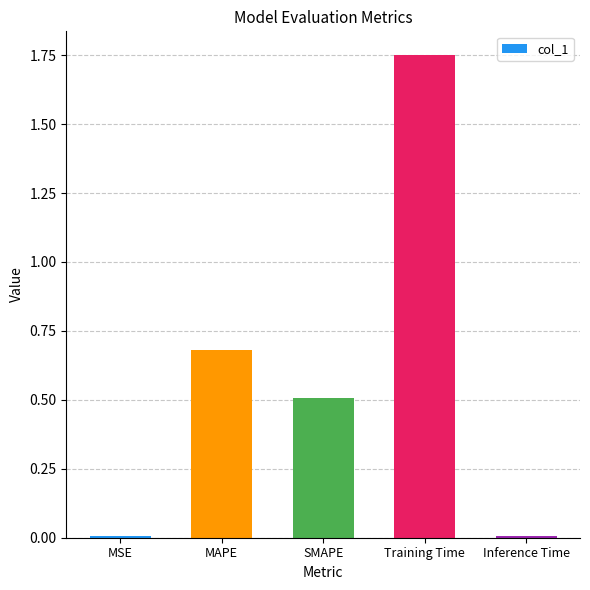

True or false: the data shows 0.0 at MSE.

True